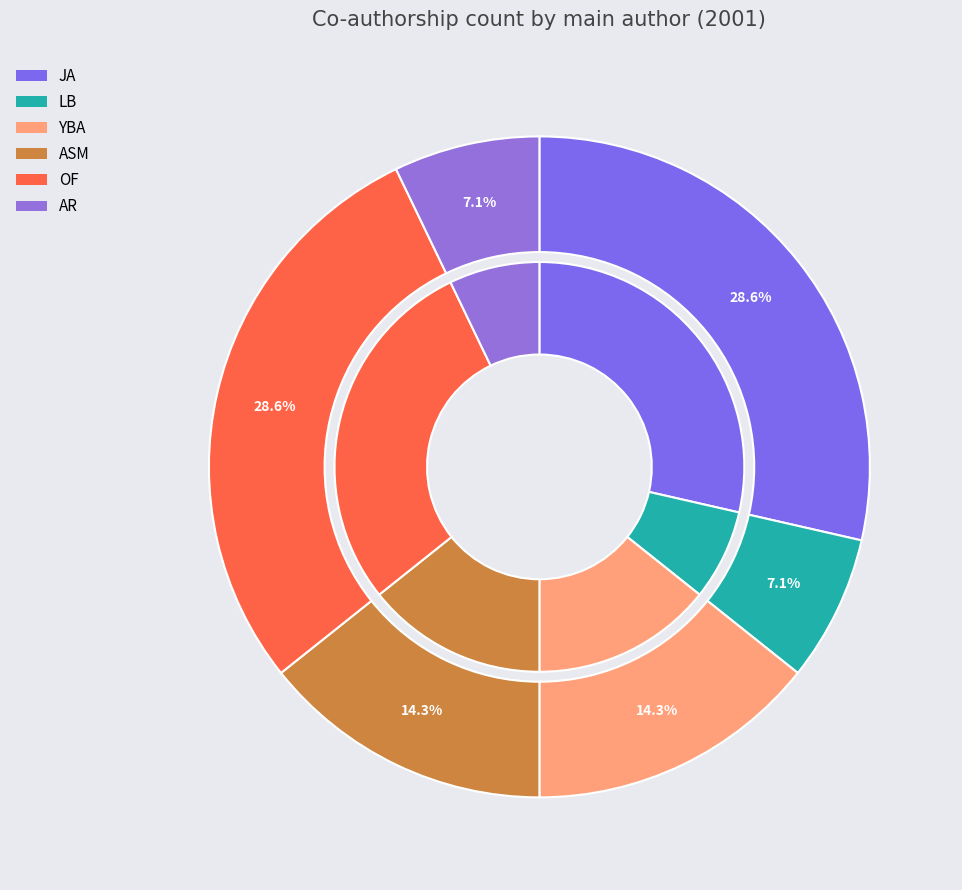

What percentage is the JA slice, to the nearest percent?

29%